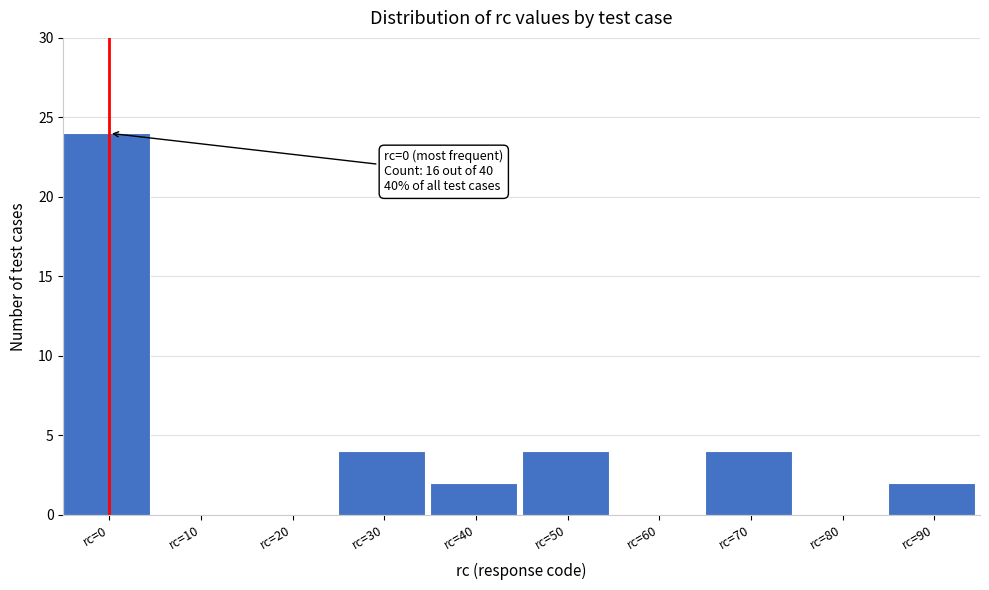

Reading left to right, list all the values displayed in this chart.

rc=0=24	rc=10=0	rc=20=0	rc=30=4	rc=40=2	rc=50=4	rc=60=0	rc=70=4	rc=80=0	rc=90=2